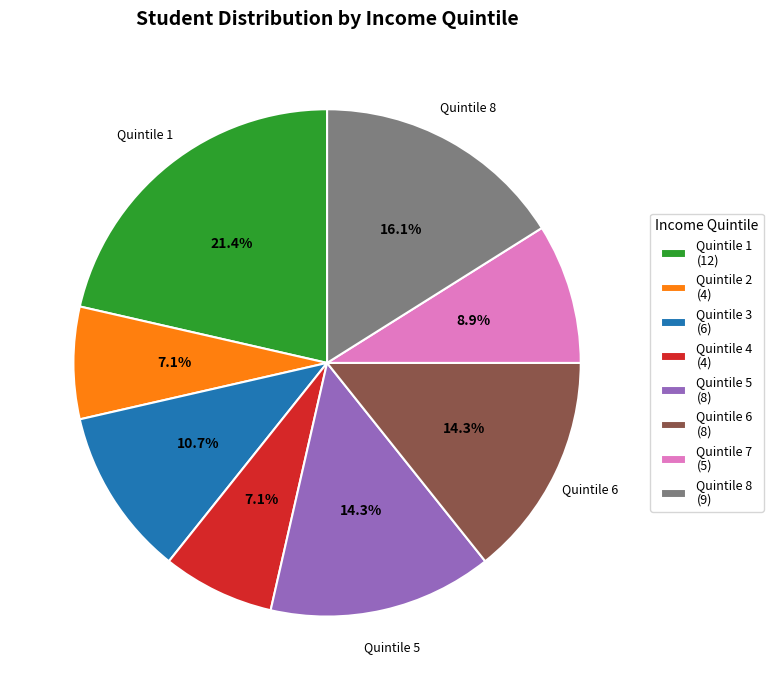

What is the largest slice in the pie chart?

Quintile 1 (12)